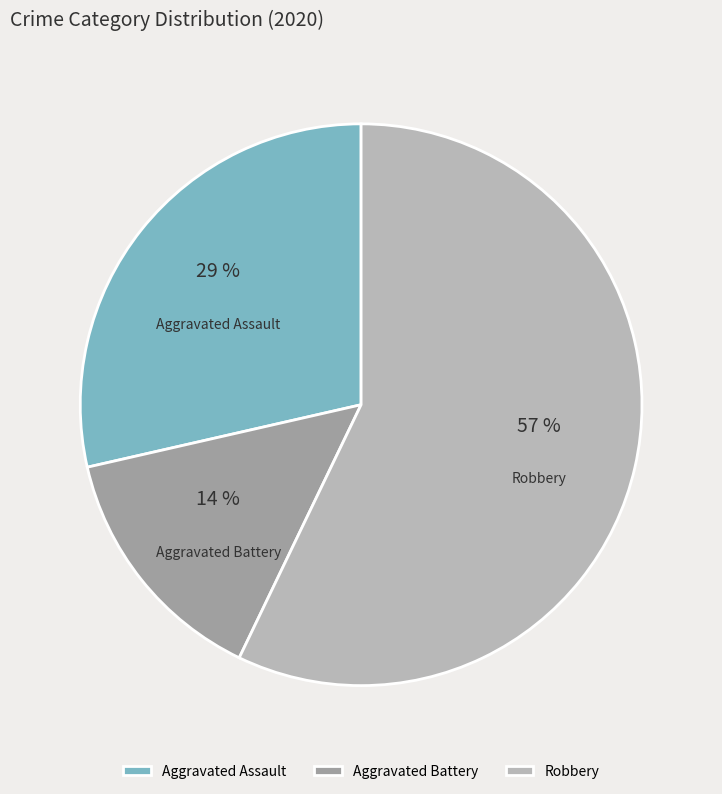

Which slice is the smallest?

Aggravated Battery